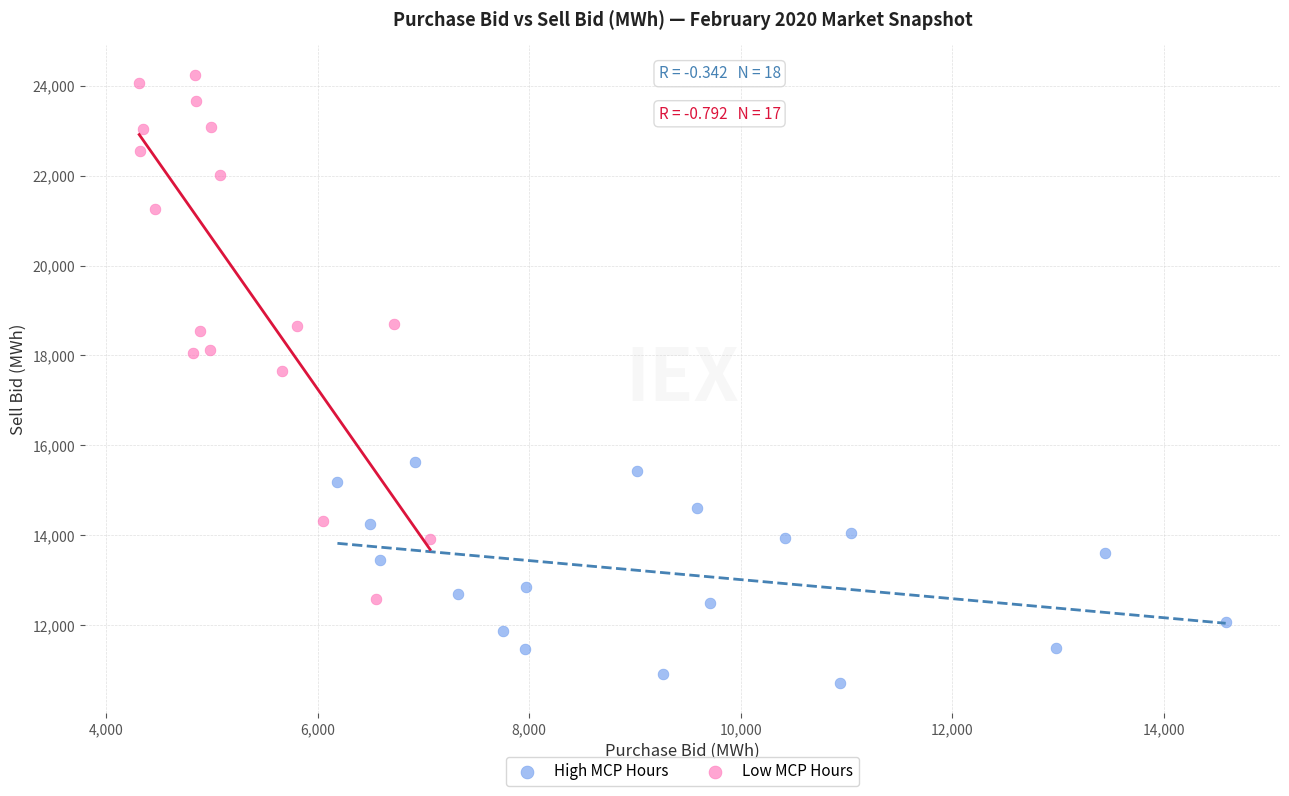

Which series reaches the minimum Y coordinate?

High MCP Hours